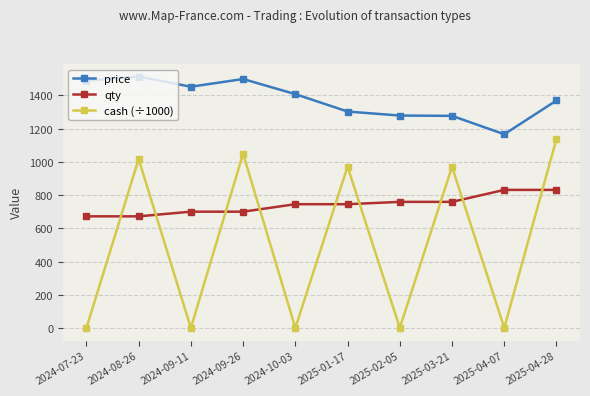

Which series has the largest total across all categories?

price